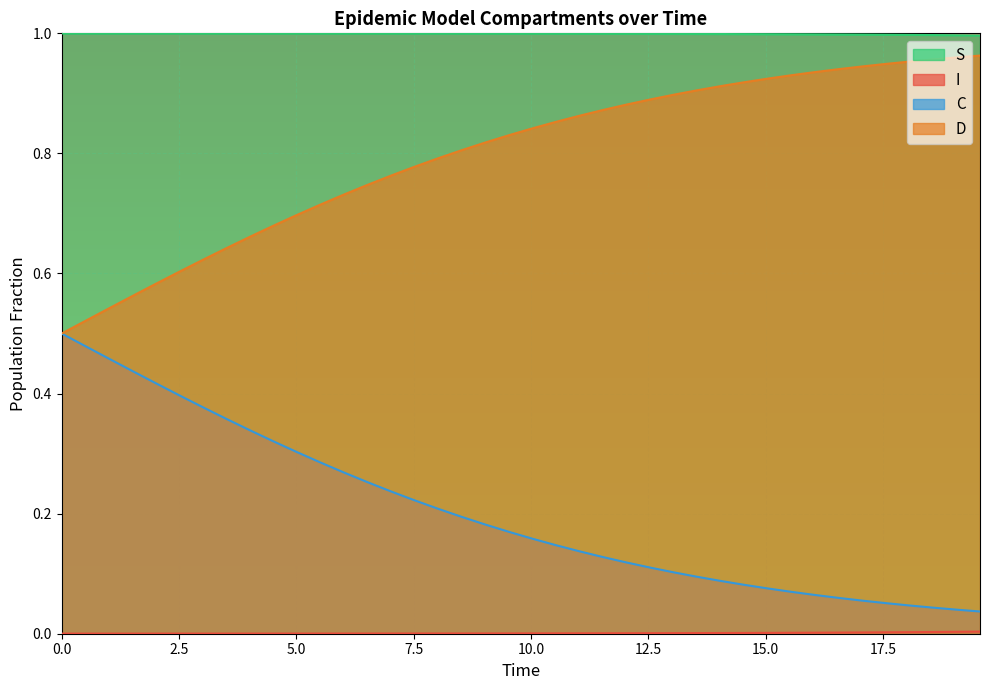

Which series has the largest total across all categories?

S